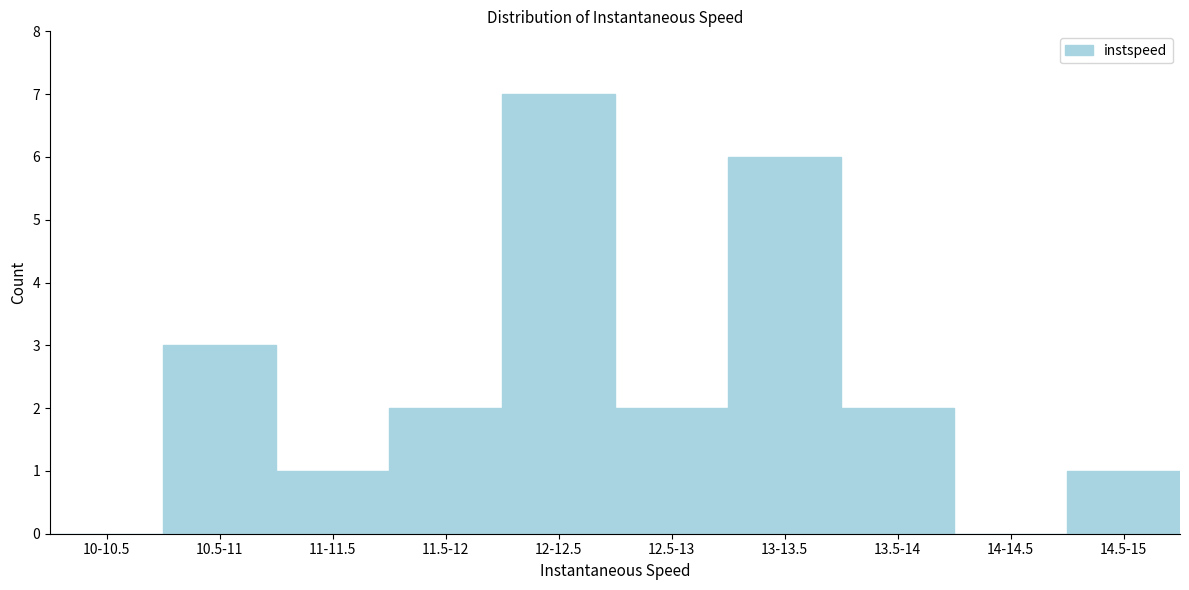

Reading right to left, transcribe all the data shown in this chart.

14.5-15=1	14-14.5=0	13.5-14=2	13-13.5=6	12.5-13=2	12-12.5=7	11.5-12=2	11-11.5=1	10.5-11=3	10-10.5=0